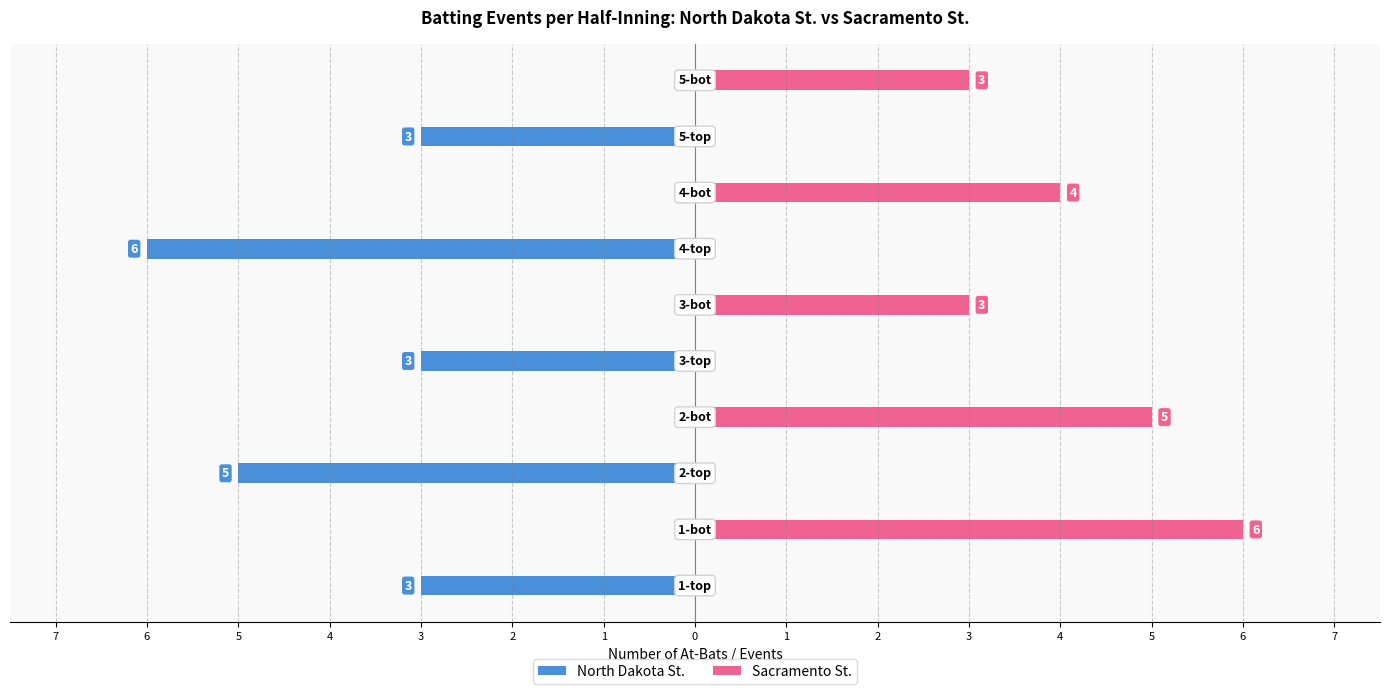

What is the highest value of the Sacramento St. series?

6